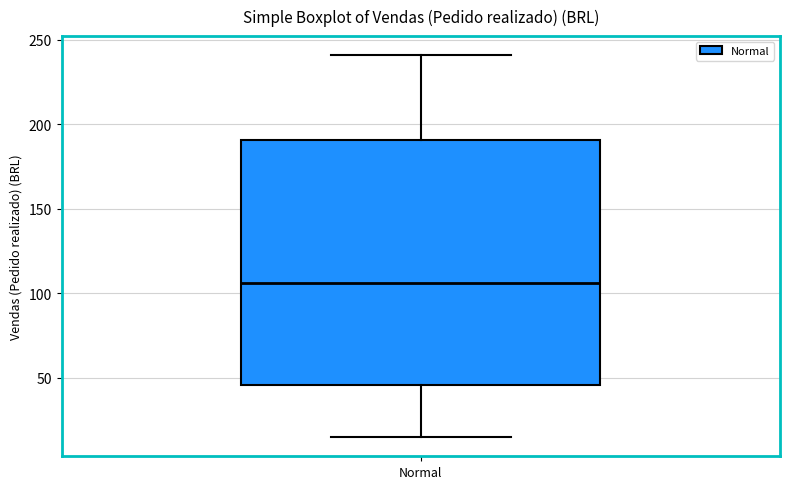

Where is the lower edge of the box for Normal on the y-axis? The values are not printed on the chart, so give them approximately, as read against the axis.

45